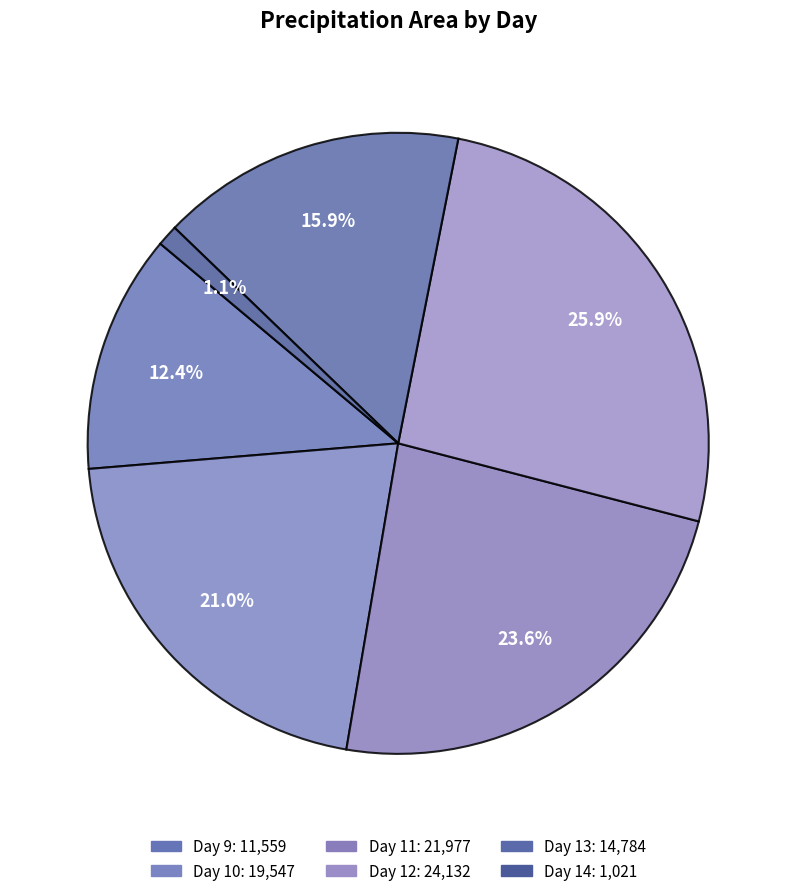

How many segments does this pie chart have?

6